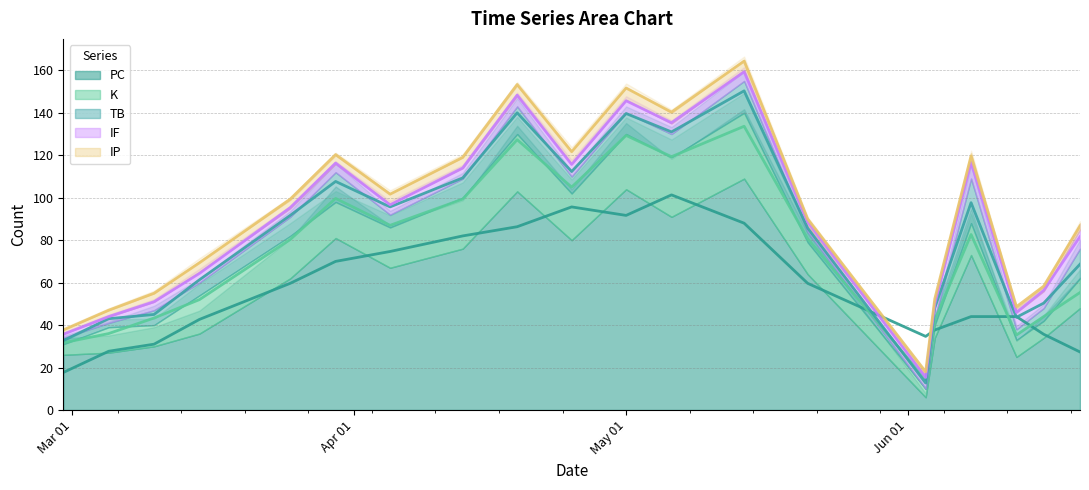

What is the difference between the second highest and second lowest values in the K series?

23